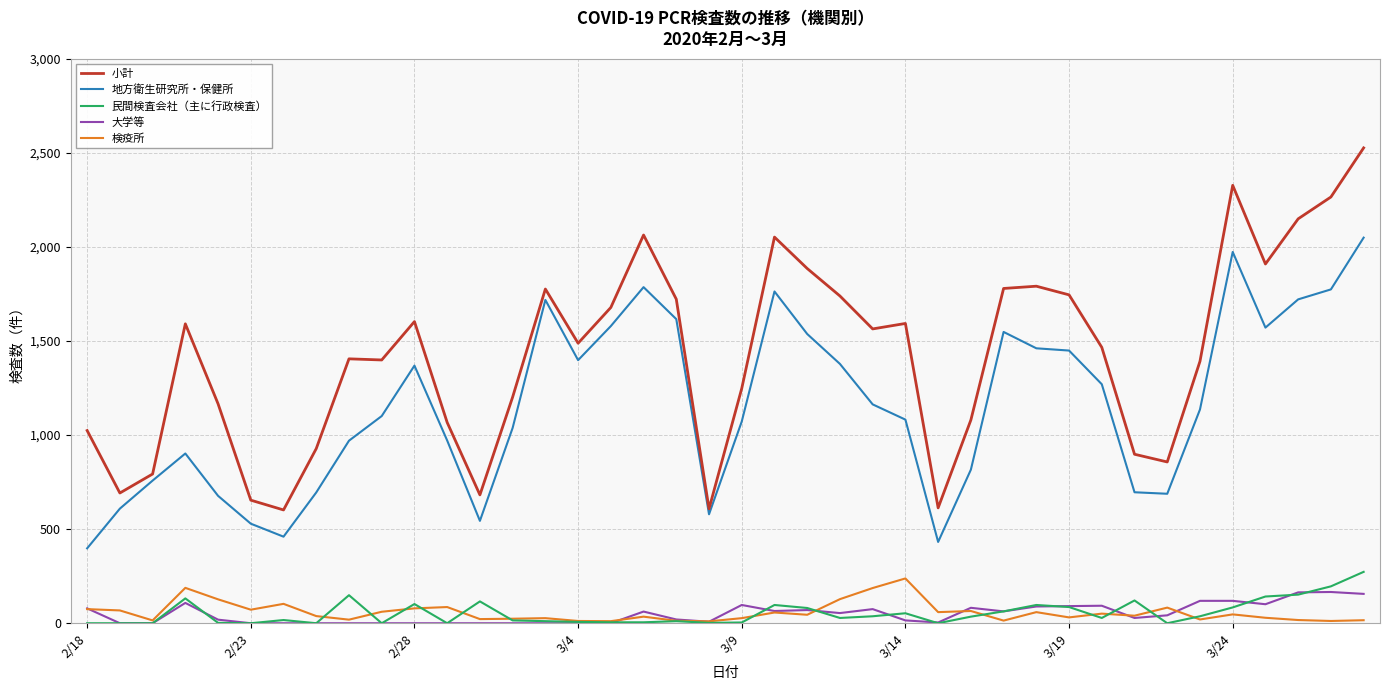

Which series has the largest total across all categories?

小計